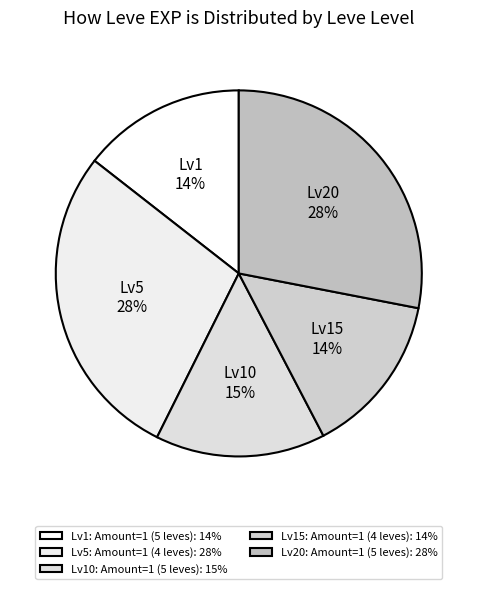

Count the number of slices in the pie.

5